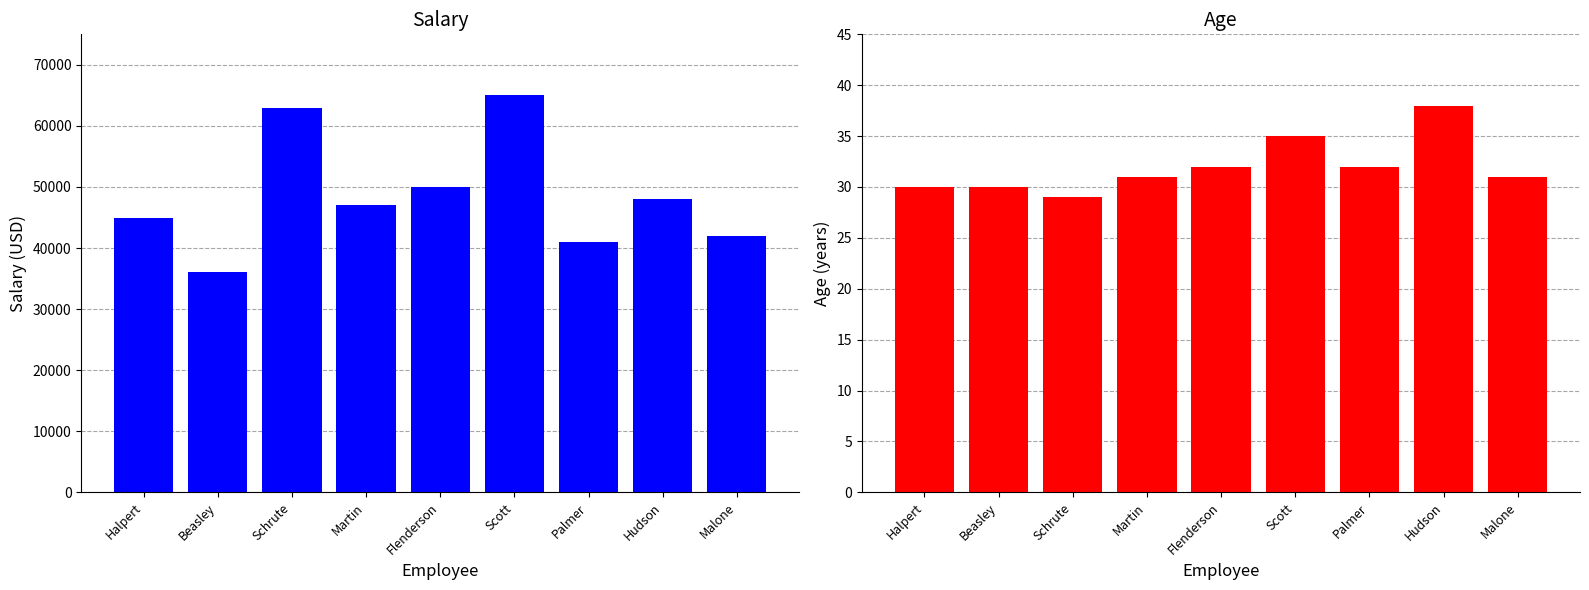

Reading right to left, what are all the values shown in this chart?

Salary: Malone=42000	Hudson=48000	Palmer=41000	Scott=65000	Flenderson=50000	Martin=47000	Schrute=63000	Beasley=36000	Halpert=45000
Age: Malone=31	Hudson=38	Palmer=32	Scott=35	Flenderson=32	Martin=31	Schrute=29	Beasley=30	Halpert=30